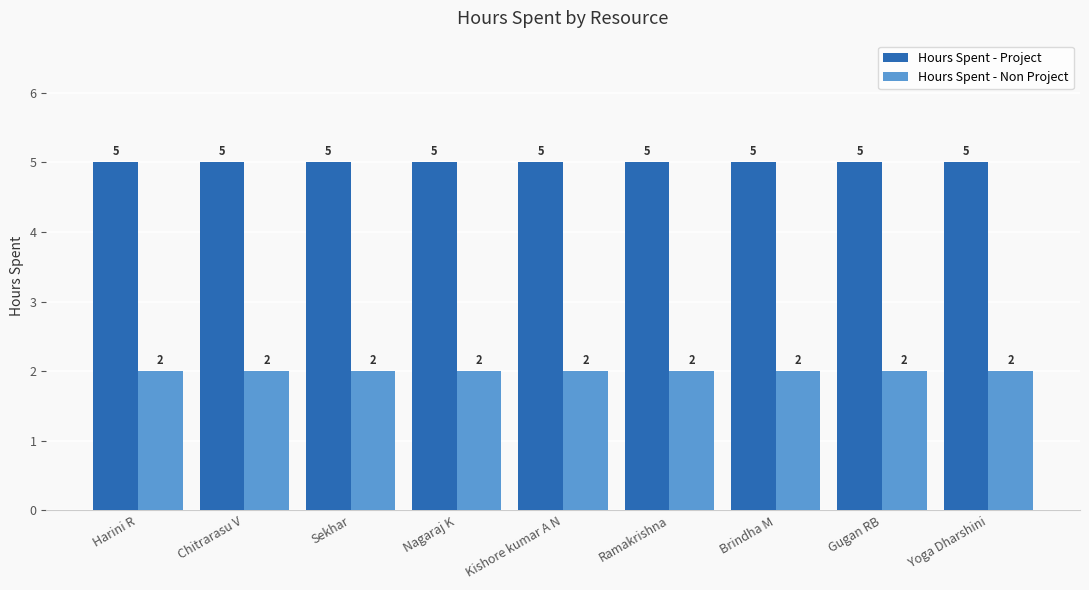

Read the Hours Spent - Project value at Ramakrishna.

5